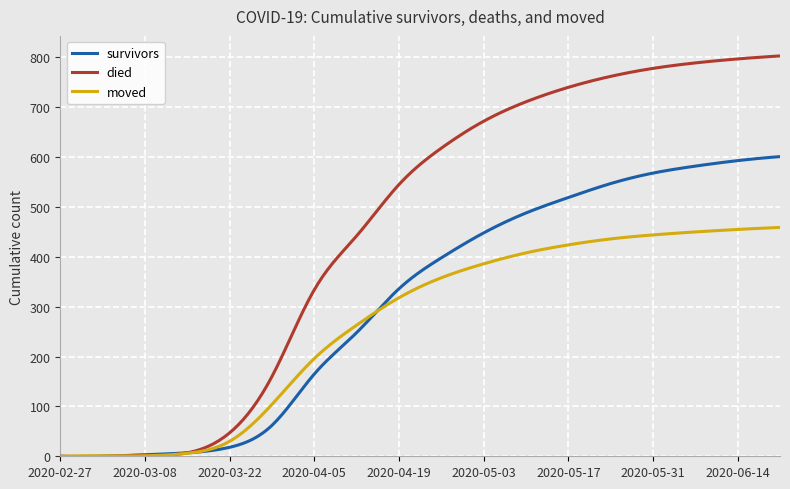

Which series has the largest total across all categories?

died